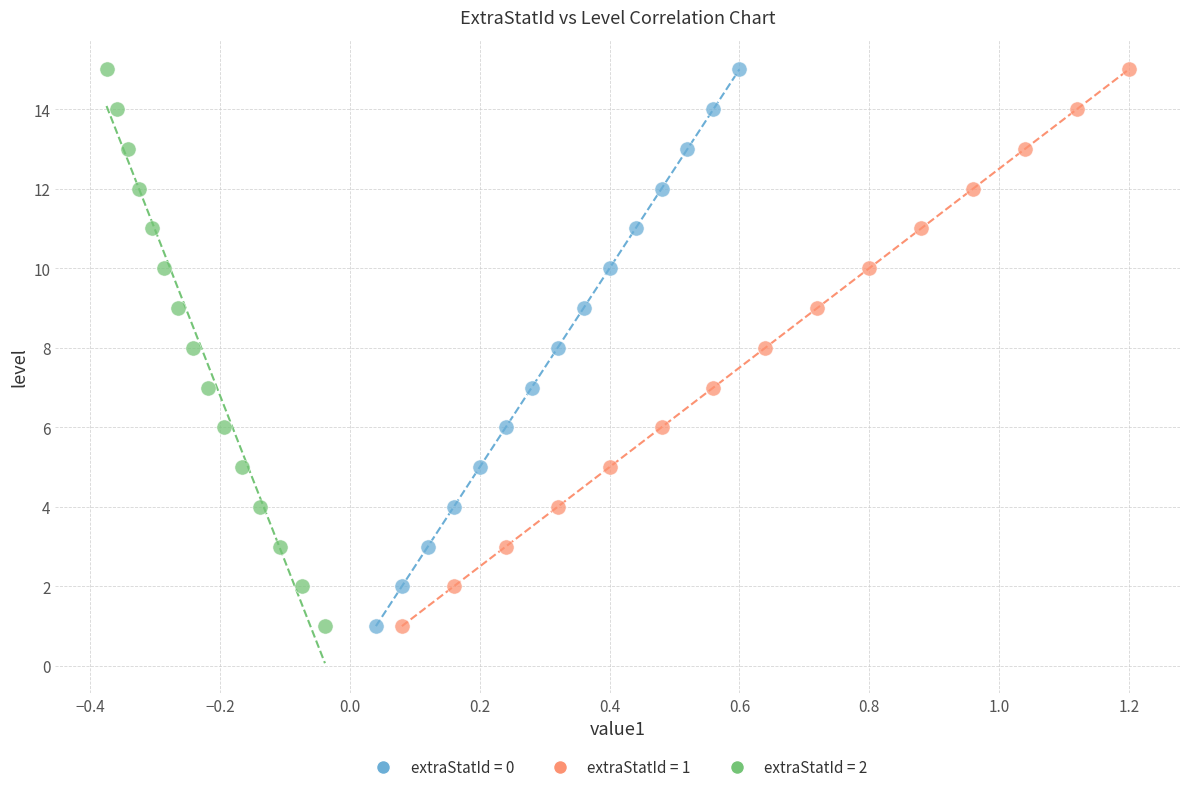

What are all the series names shown in the legend?

extraStatId = 0, extraStatId = 1, extraStatId = 2